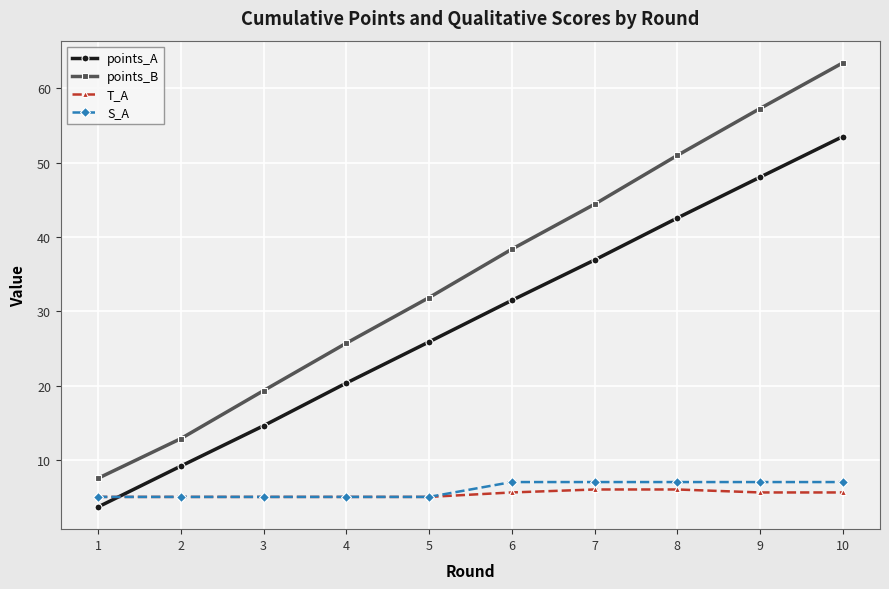

What is the total value across all series at 5?

67.7